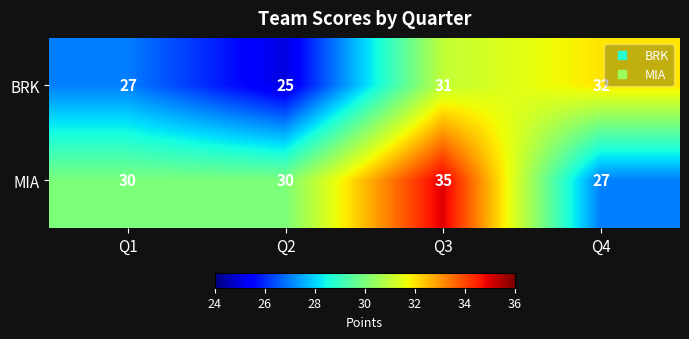

Reading left to right, extract all data points from this chart.

BRK: Q1=27	Q2=25	Q3=31	Q4=32
MIA: Q1=30	Q2=30	Q3=35	Q4=27